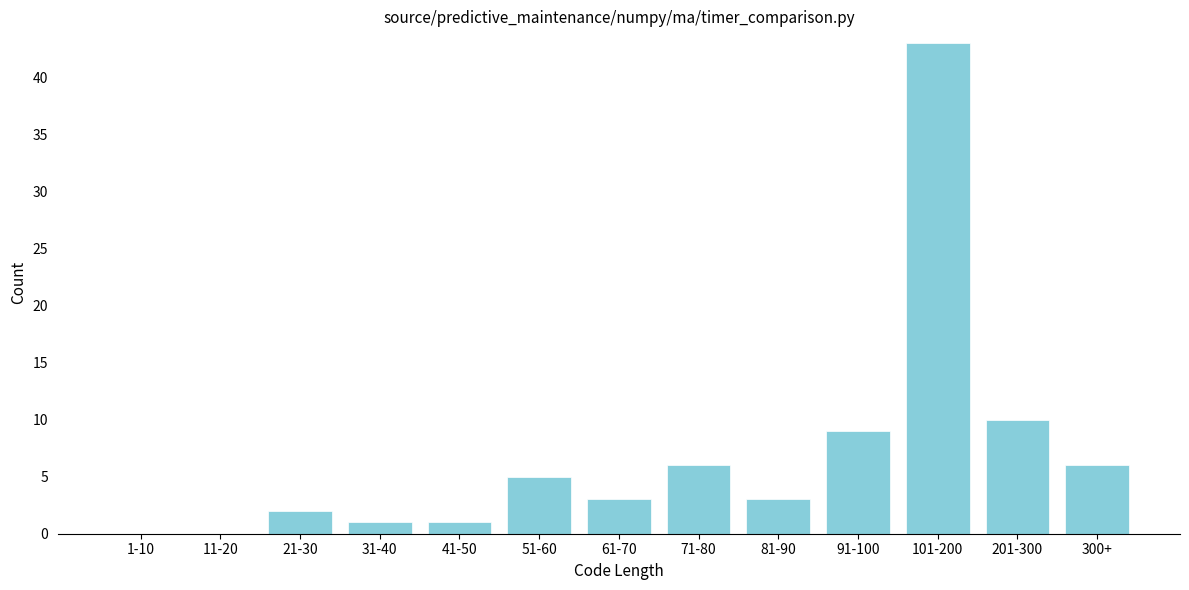

Reading left to right, what are all the values shown in this chart?

1-10=0	11-20=0	21-30=2	31-40=1	41-50=1	51-60=5	61-70=3	71-80=6	81-90=3	91-100=9	101-200=43	201-300=10	300+=6